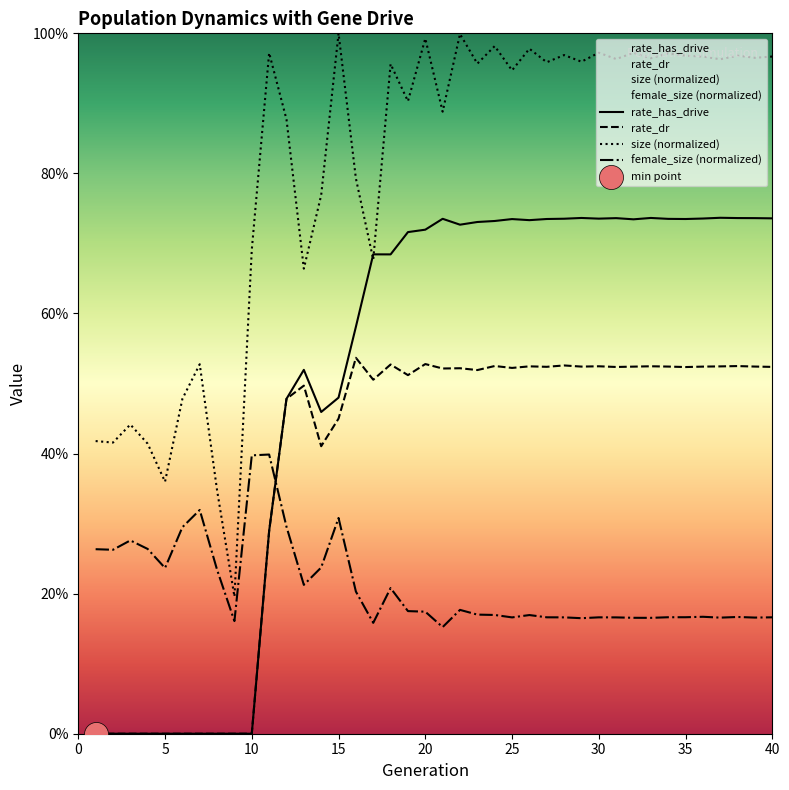

Which series has the largest Y range (max minus min)?

rate_has_drive